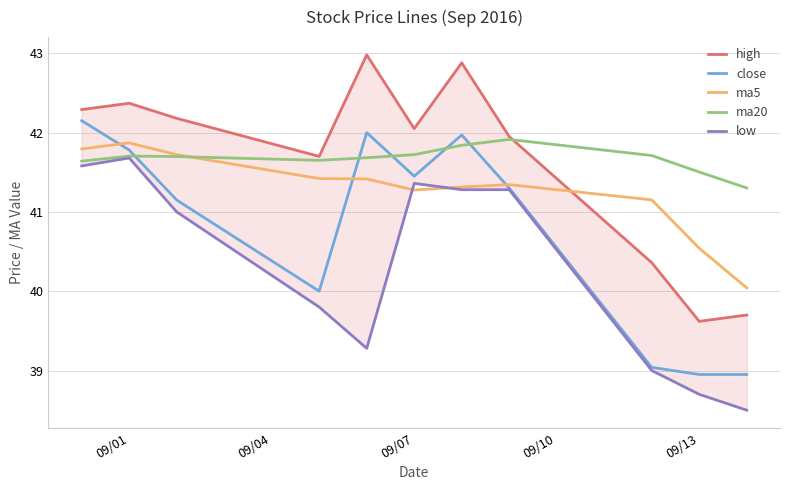

Which series ends up on top after the final intersection of close and ma5?

ma5